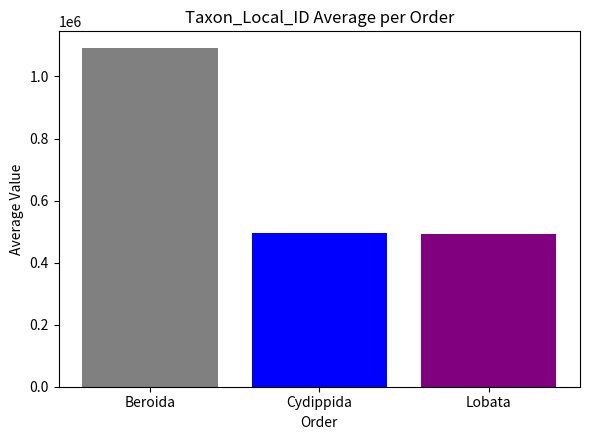

What is the spread (max minus min) of values at Cydippida?

598146